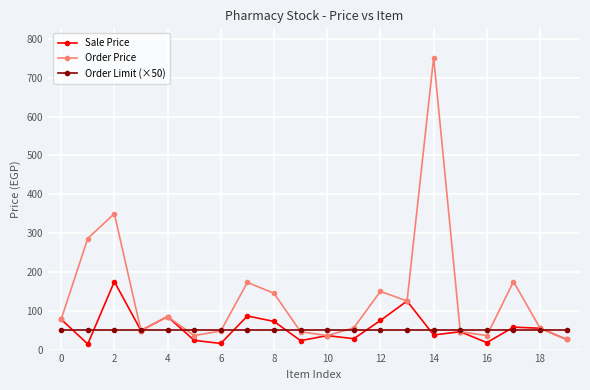

Is this an area chart (filled region under the line)?

No